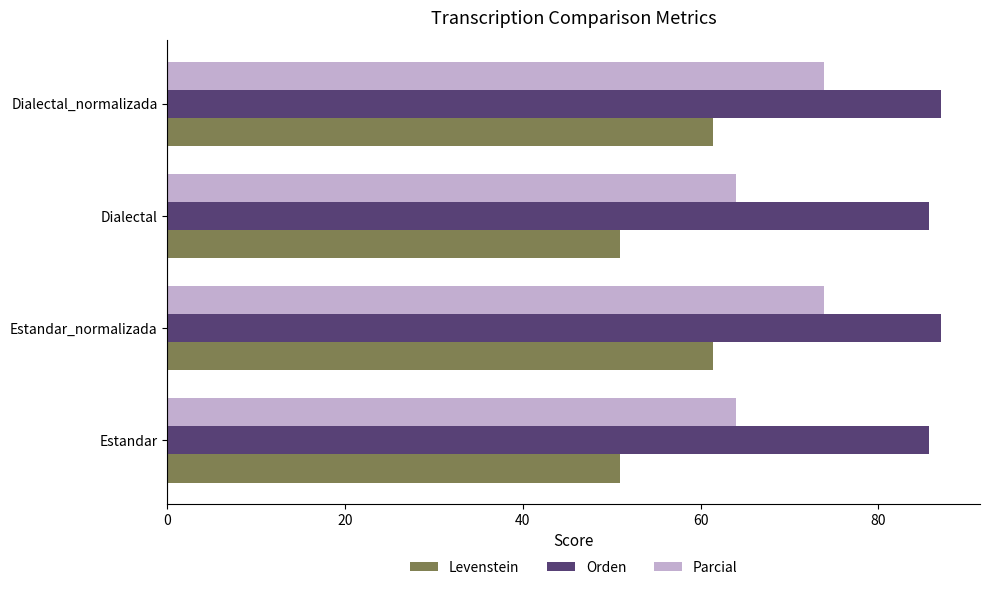

What is the difference between the maximum and minimum values in the Levenstein series?

10.5